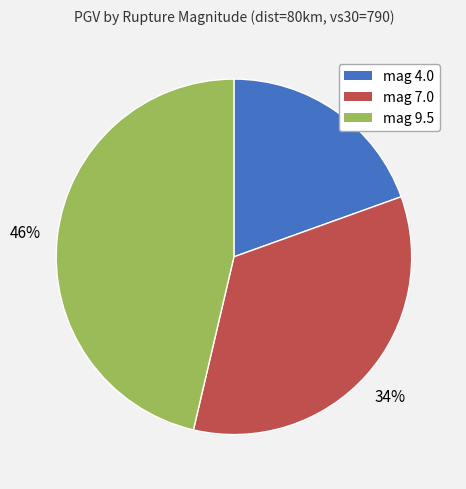

To the nearest percent, what percentage of the pie is mag 4.0?

20%